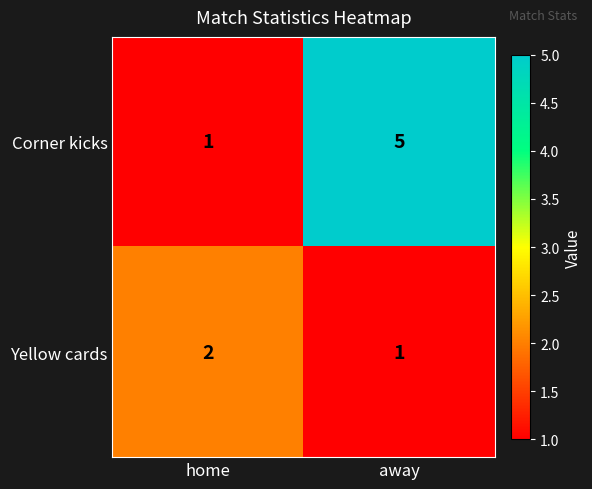

Read the Corner kicks value at away.

5